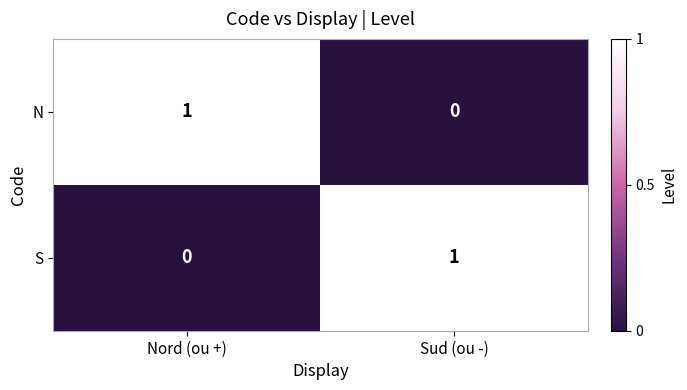

Is it true that S equals 1 at Sud (ou -)?

True